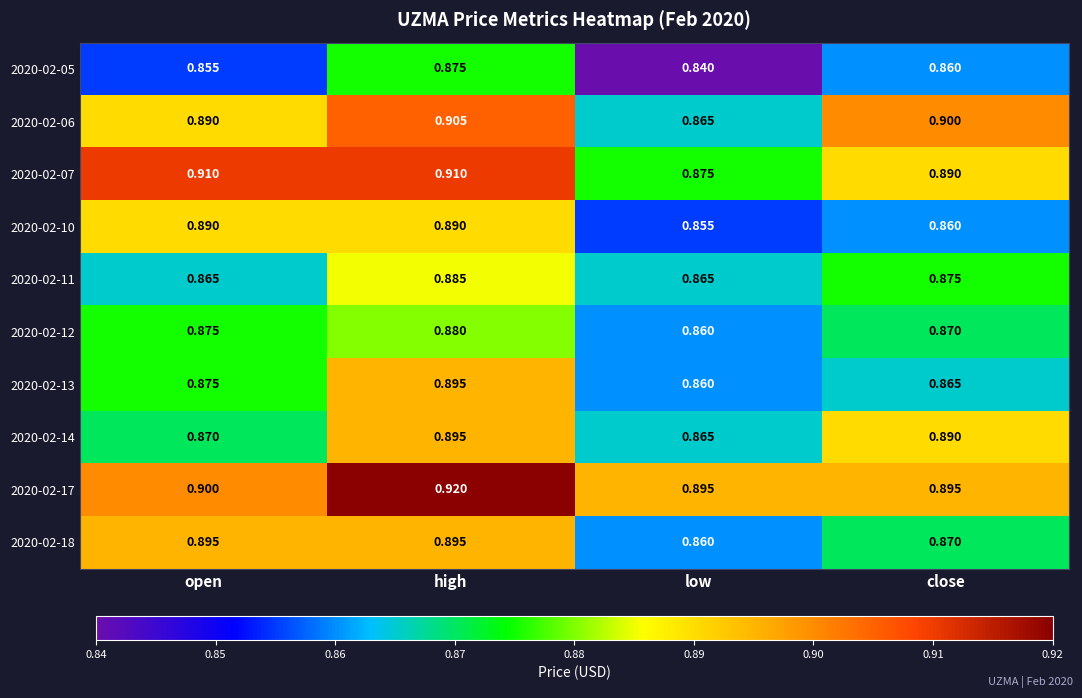

At which label is 2020-02-10 closest to 0?

low